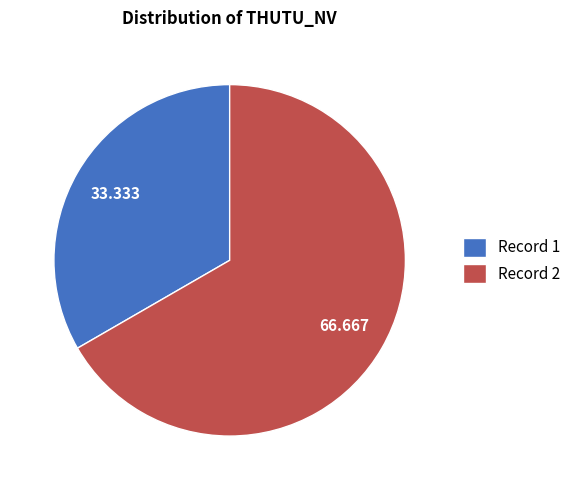

What is the majority slice?

Record 2